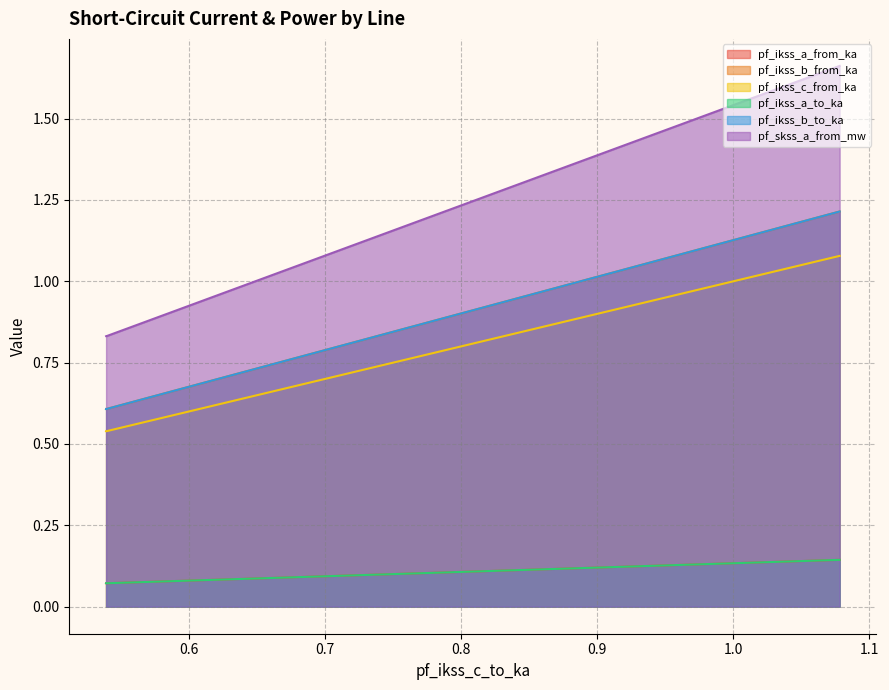

At Line_1, list the series in order from smallest to largest.

pf_ikss_a_from_ka, pf_ikss_a_to_ka, pf_ikss_c_from_ka, pf_ikss_b_to_ka, pf_ikss_b_from_ka, pf_skss_a_from_mw